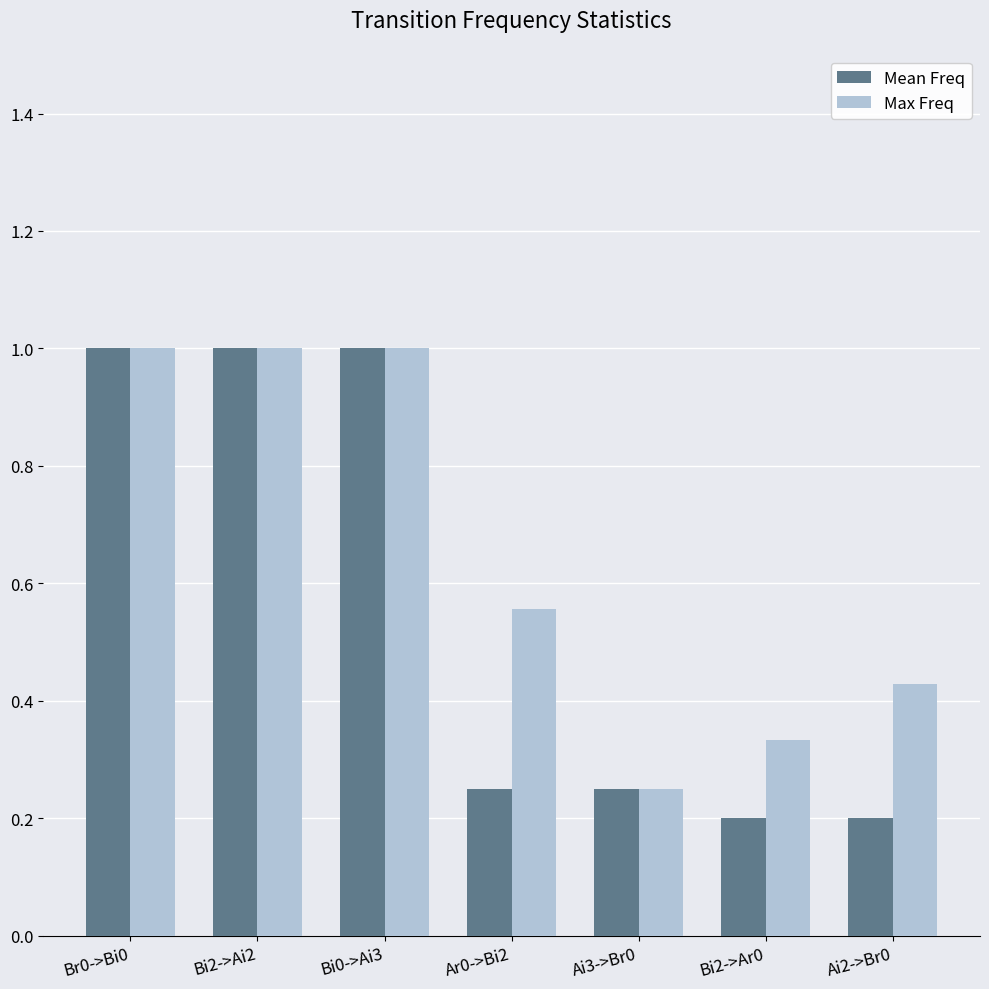

Which series has the widest spread of values?

Mean Freq